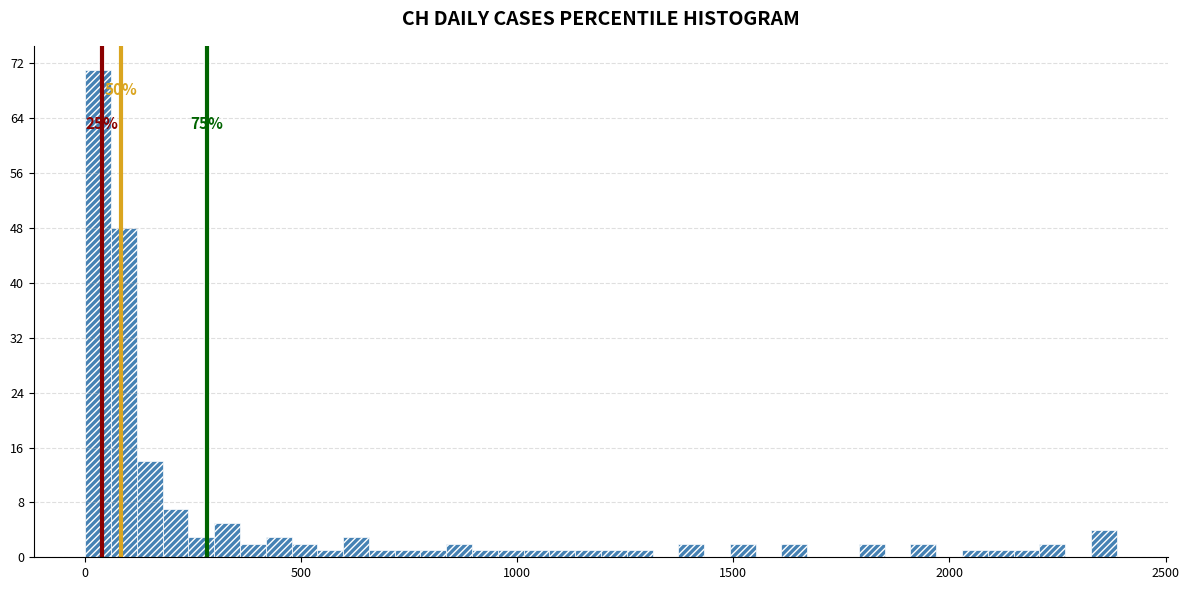

Read against the x-axis, roughly where is the centre of the tallest bar?

50